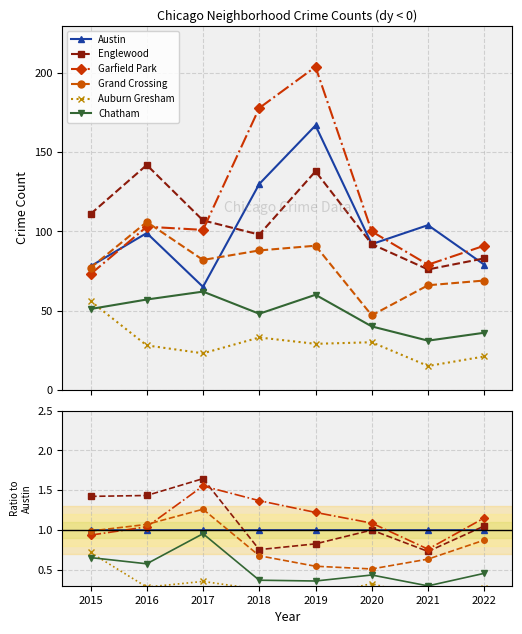

Which category has the highest value in the Englewood series?

2017